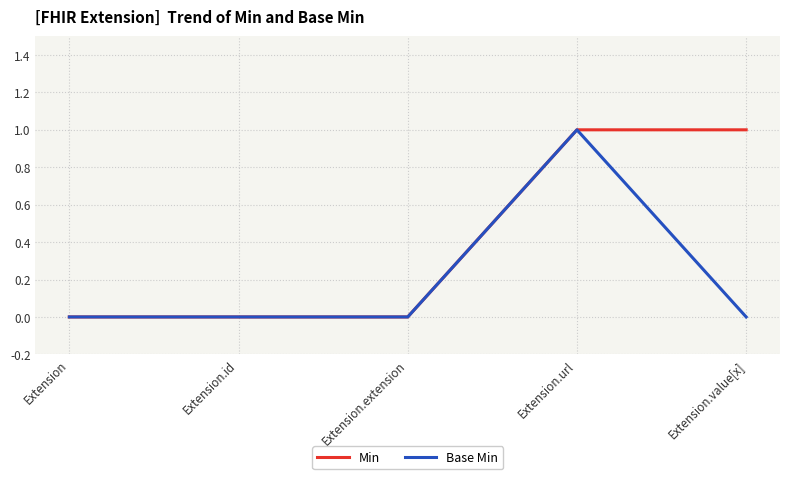

What position from the right is Extension.extension?

3